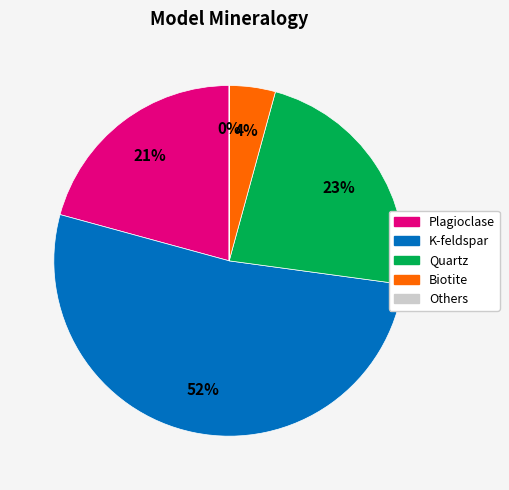

Do Plagioclase and Quartz together represent more than half of the pie?

No